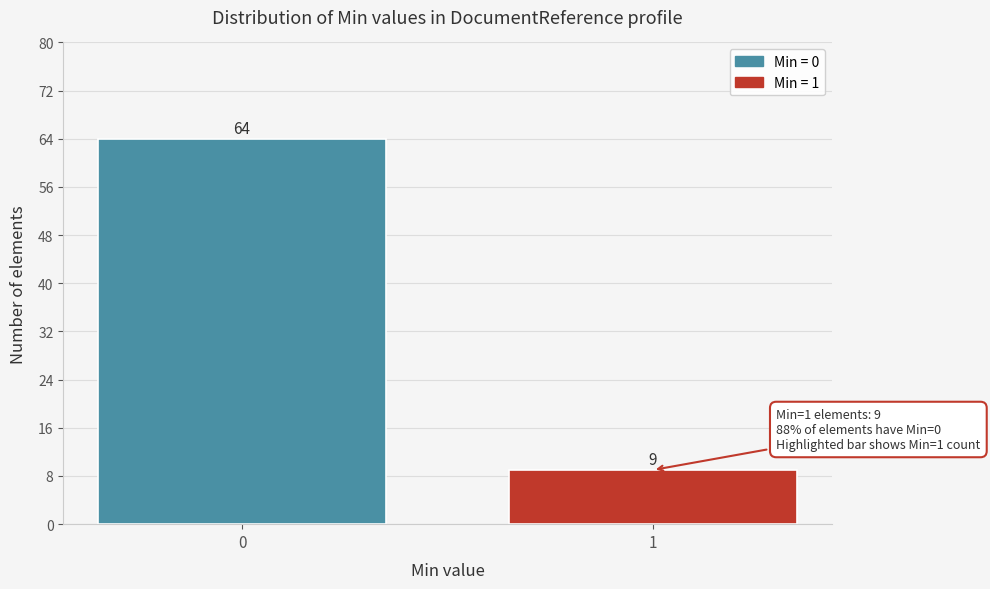

Reading left to right, list all the values displayed in this chart.

0=64	1=9